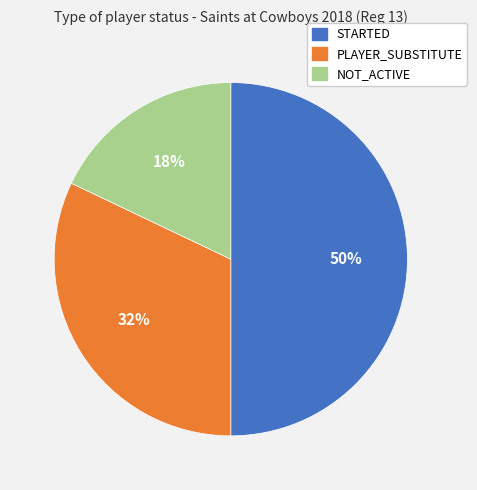

Is the sum of PLAYER_SUBSTITUTE and STARTED greater than half?

Yes